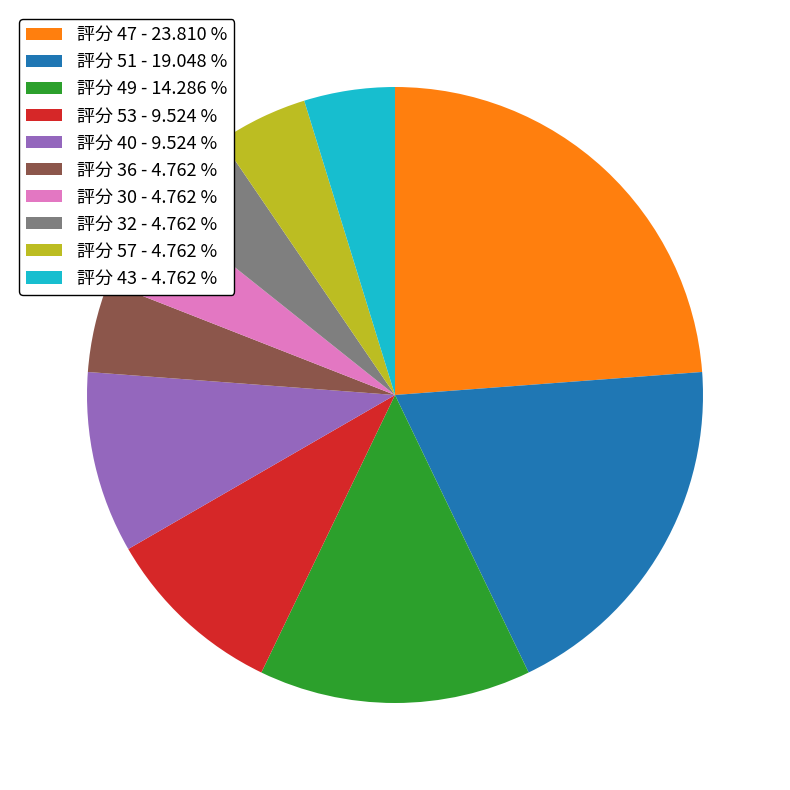

Is there any slice that represents more than half of the pie?

No